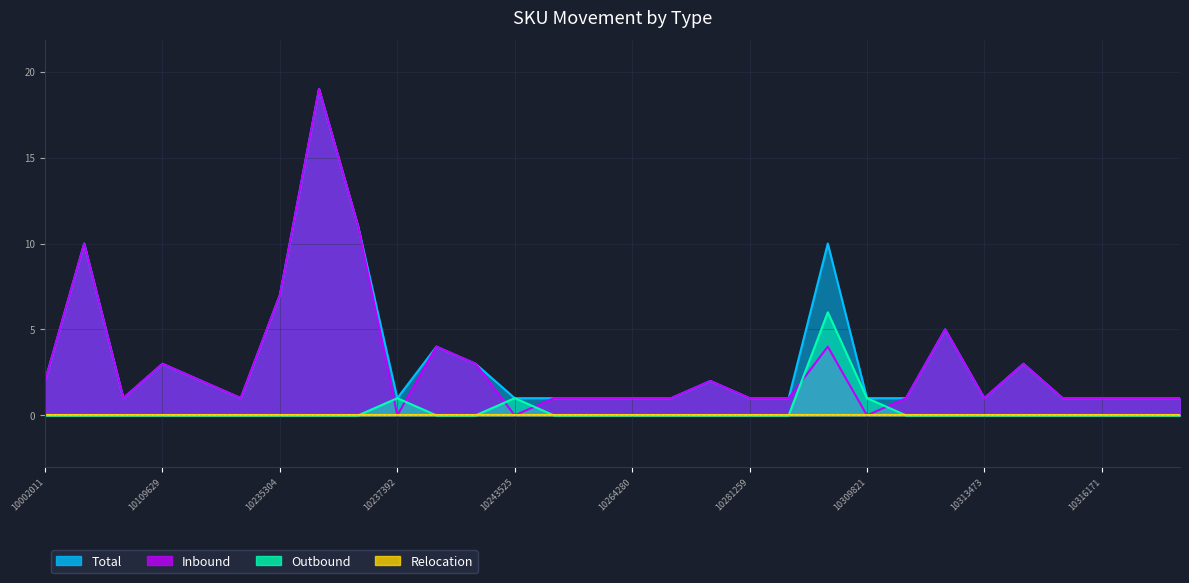

What is the value of the Total point at the 28th from the left?

1